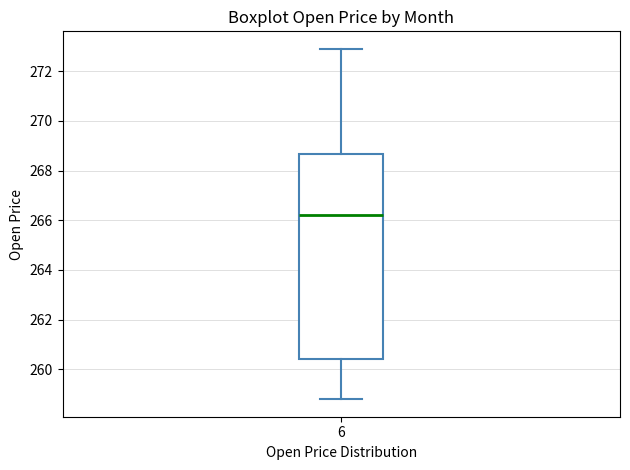

Where is the lower edge of the box at x = 6 on the y-axis? The values are not printed on the chart, so give them approximately, as read against the axis.

260.4